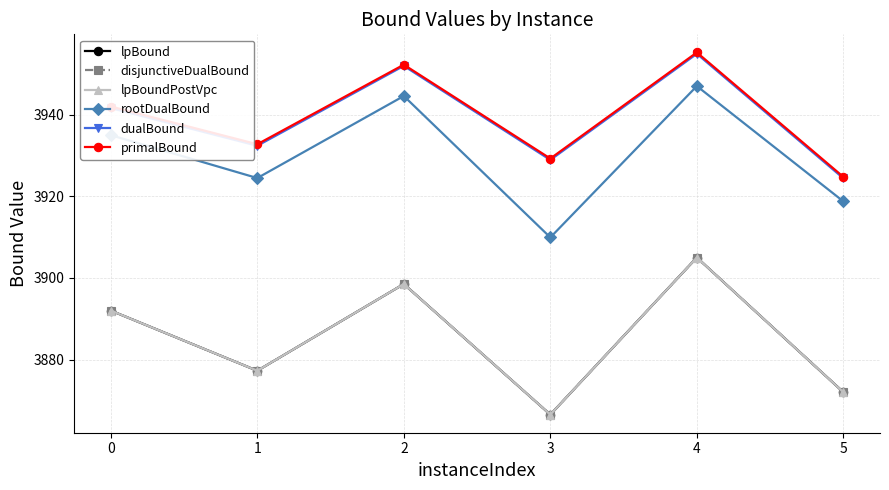

Reading left to right, what are all the values shown in this chart?

lpBound: 3892.0	3877.2	3898.5	3866.5	3905.0	3872.0
disjunctiveDualBound: 3892.0	3877.2	3898.5	3866.5	3905.0	3872.0
lpBoundPostVpc: 3892.0	3877.2	3898.5	3866.5	3905.0	3872.0
rootDualBound: 3935.0	3924.5	3944.6	3909.9	3947.0	3918.8
dualBound: 3941.6	3932.4	3952.0	3928.9	3954.9	3924.4
primalBound: 3942.0	3932.8	3952.2	3929.2	3955.2	3924.8